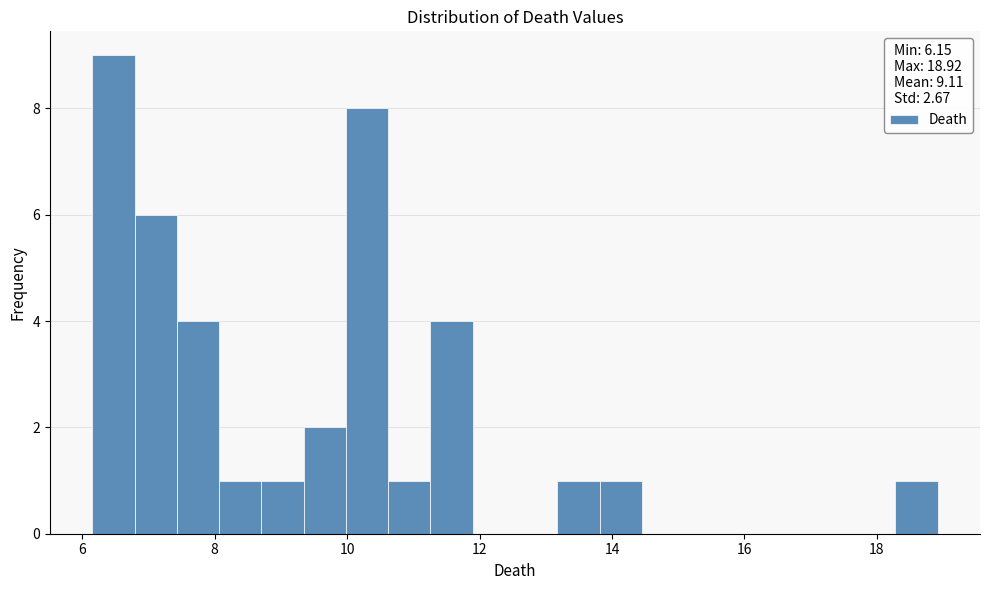

Around what value on the x-axis is the tallest bar? Give the approximate position of its centre, as read against the axis.

6.4